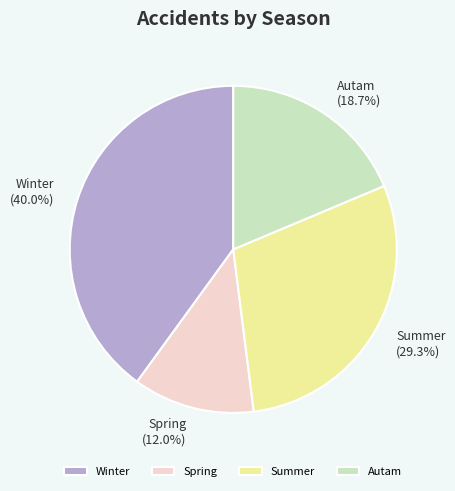

To the nearest percent, what percentage of the pie is Autam?

19%